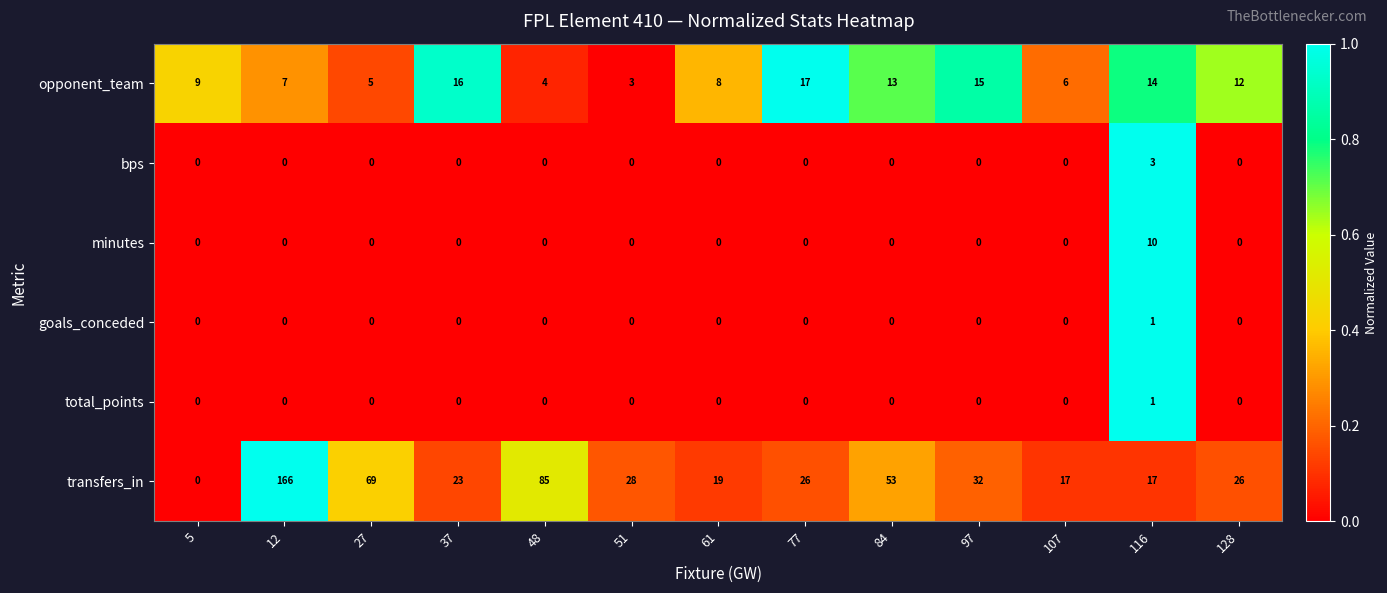

Is it true that minutes equals 0 at 51?

True